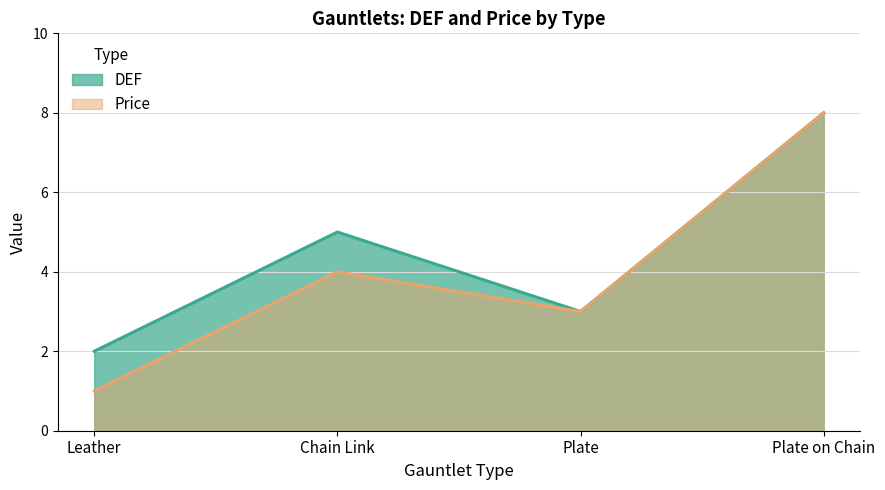

What is the greatest value displayed?

8